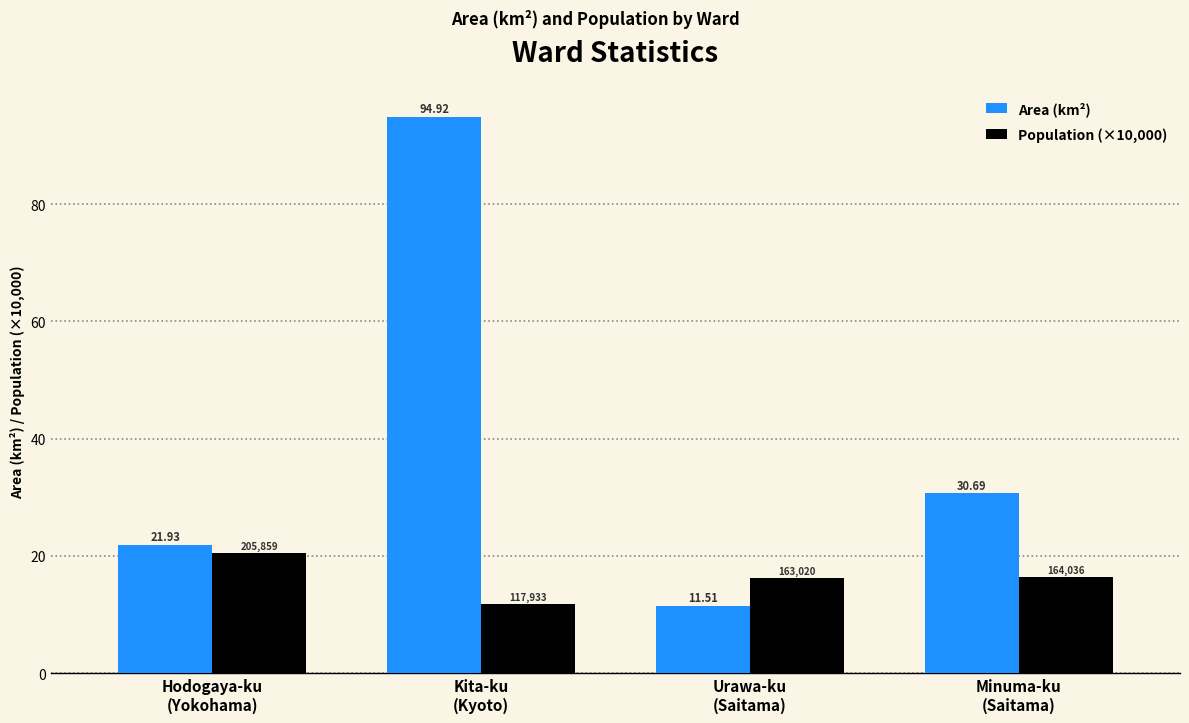

What is the label of the 4th bar from the left?

Minuma-ku
(Saitama)